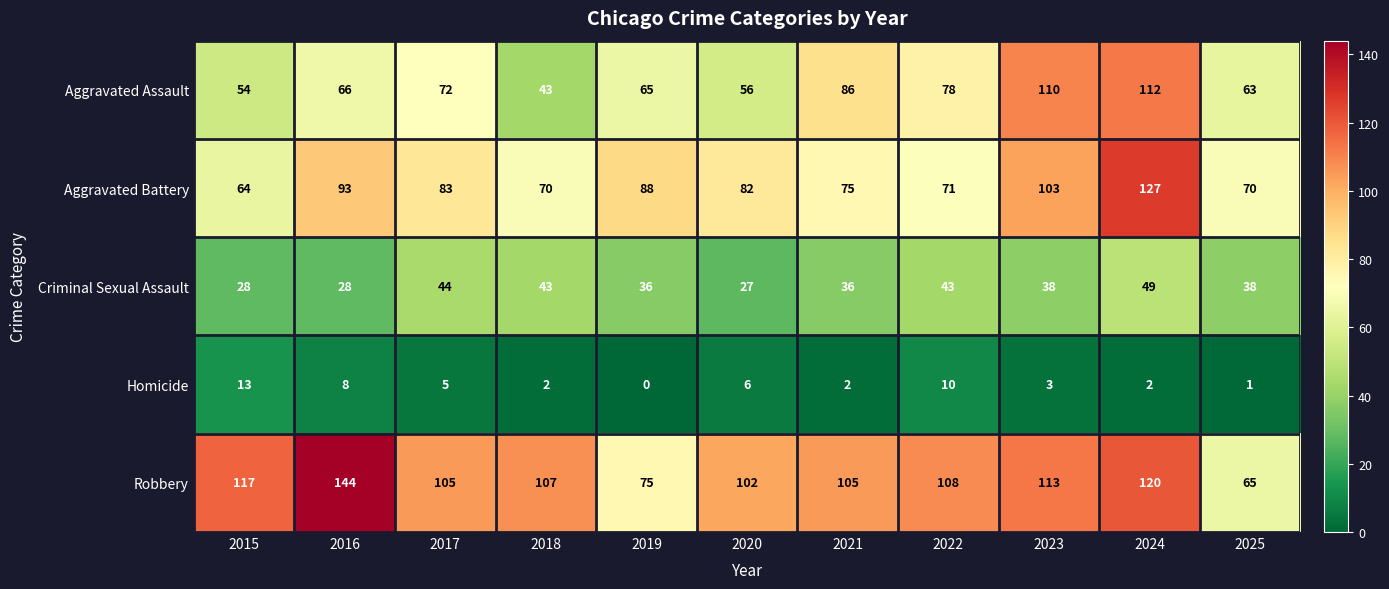

The Aggravated Assault series shows 112 at 2024. True or false?

True